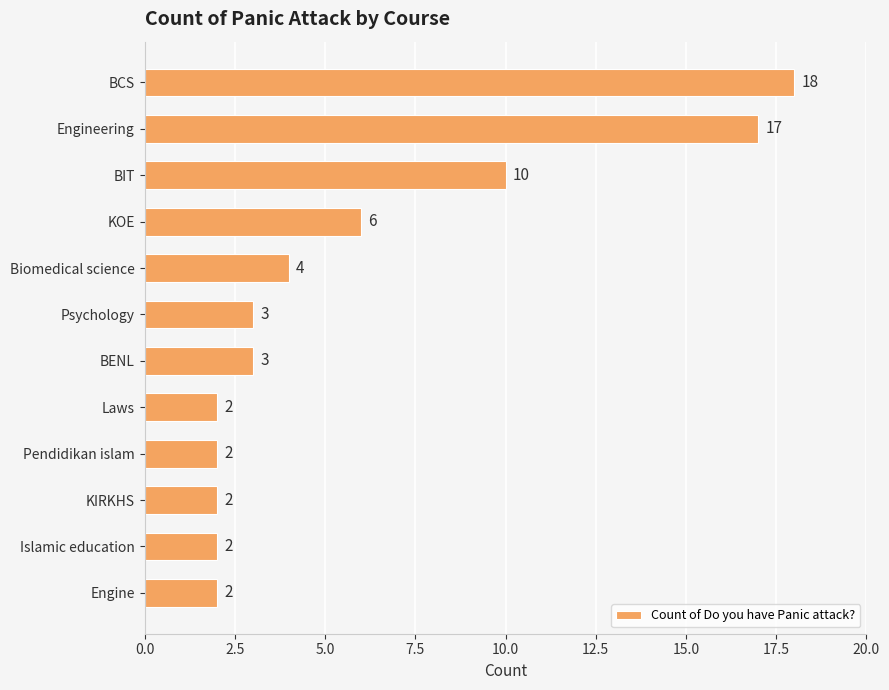

Are the bars horizontal?

Yes